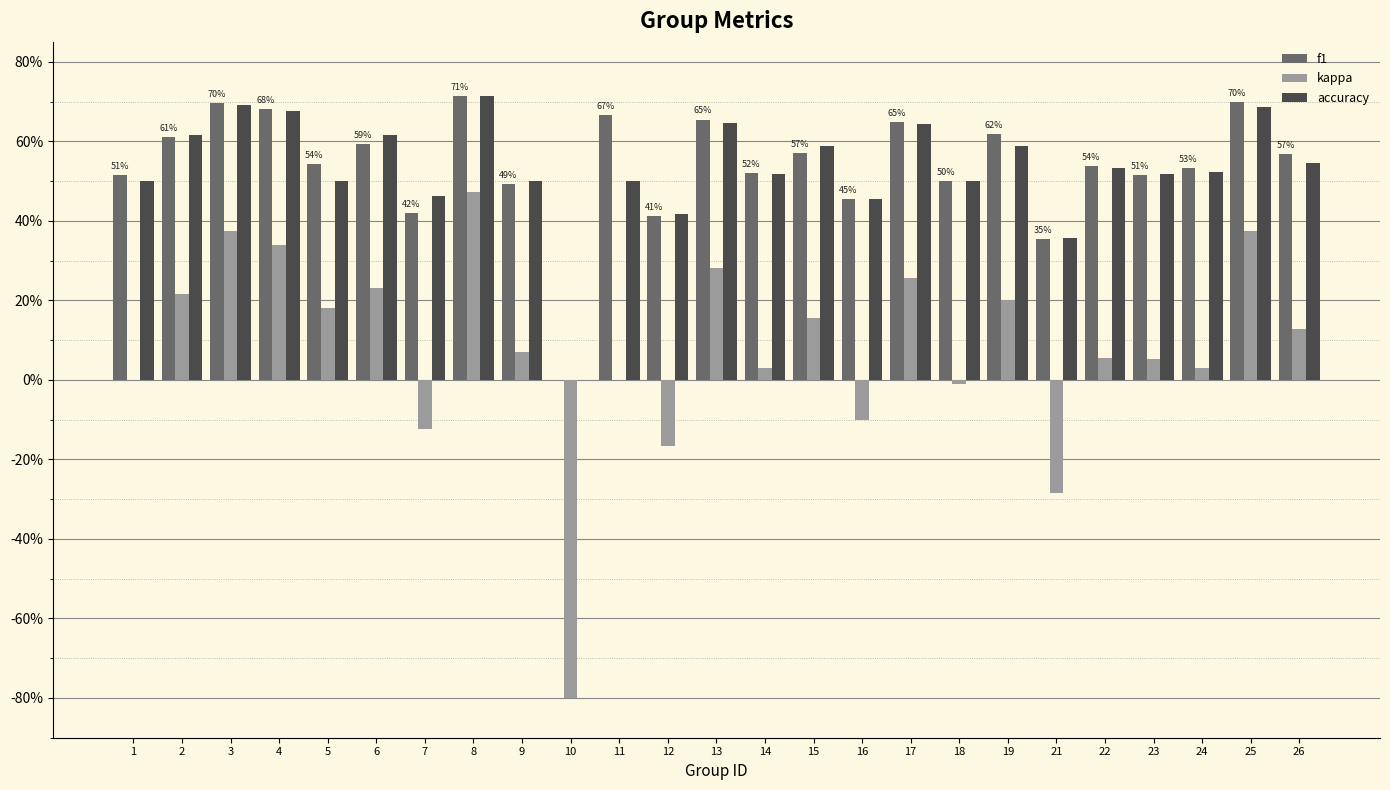

What is the sum of all f1 values?

13.5